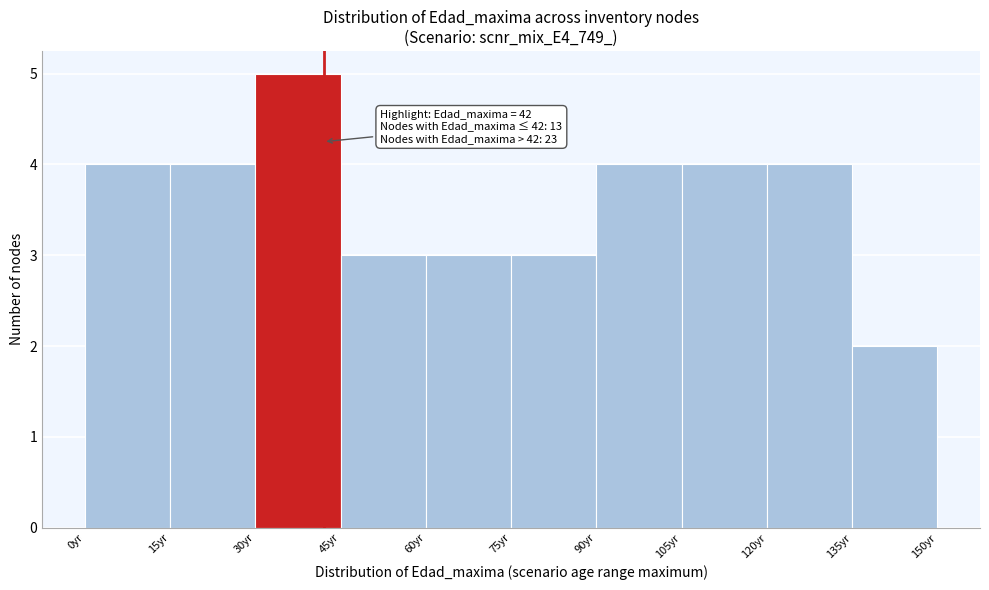

Which range on the x-axis has the tallest bar?

30 to 45